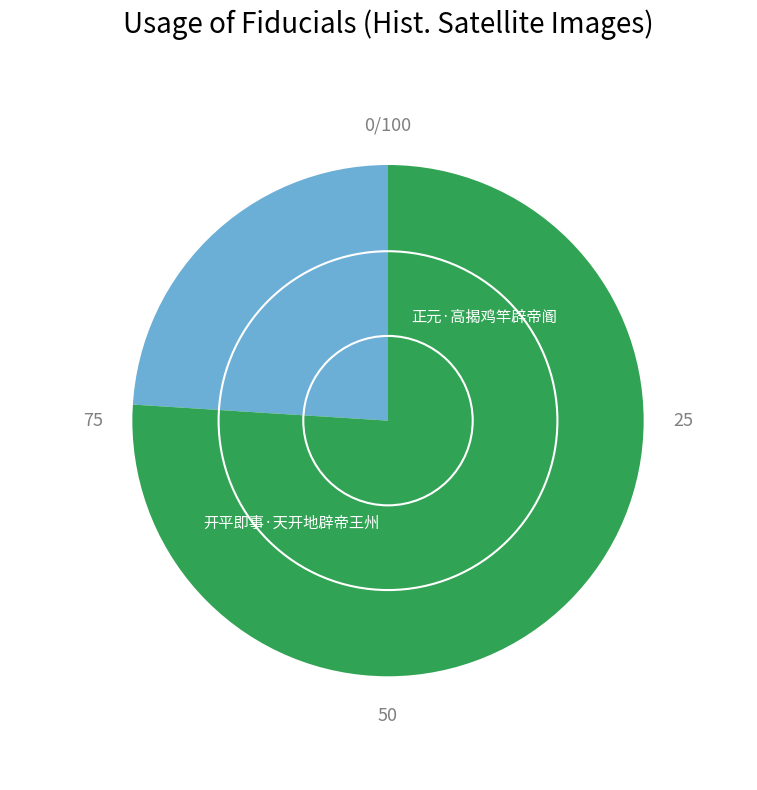

Is there a majority slice in this chart?

Yes